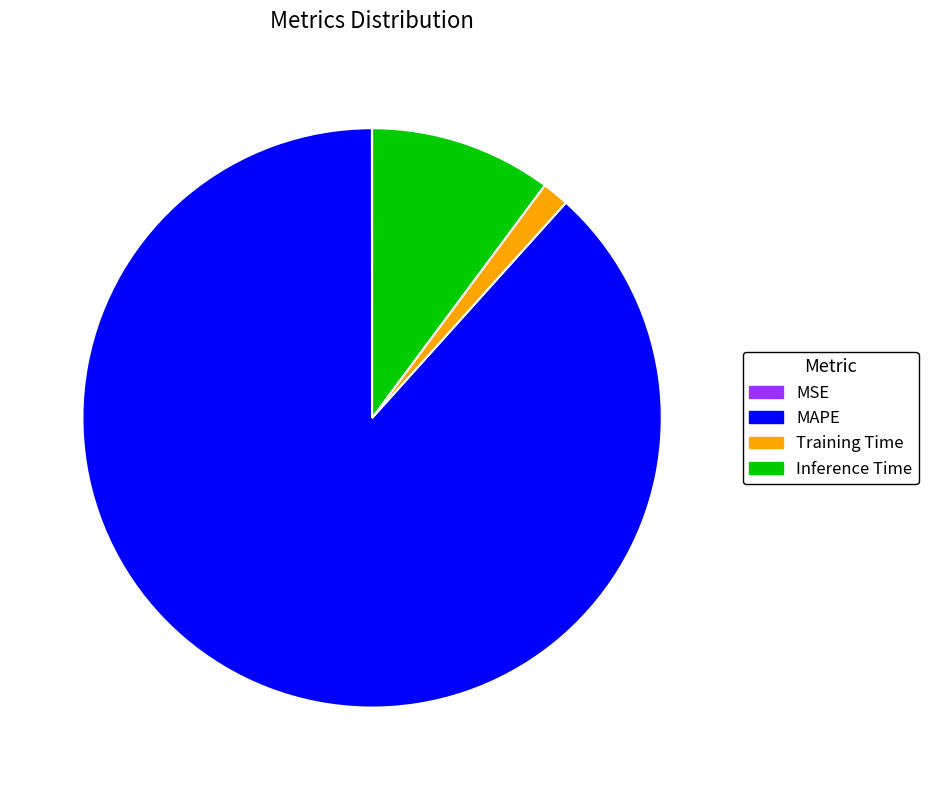

Does MAPE represent more than half of the total?

Yes